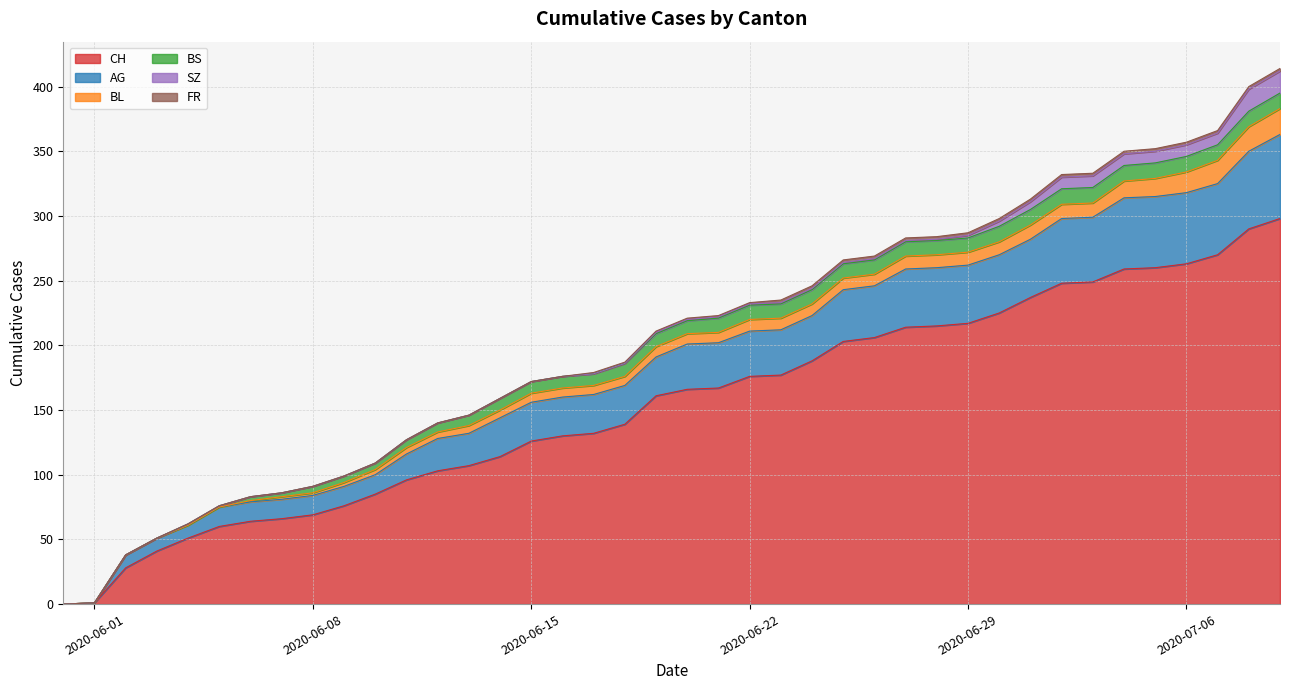

The CH series shows 85 at 2020-06-10. True or false?

True